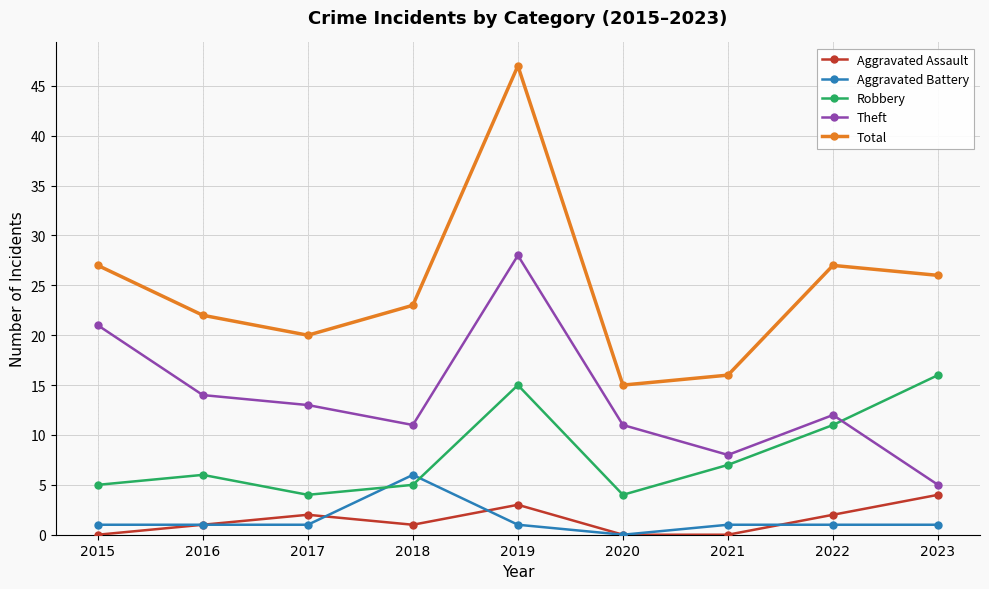

Is it true that Robbery equals 3 at 2021?

False